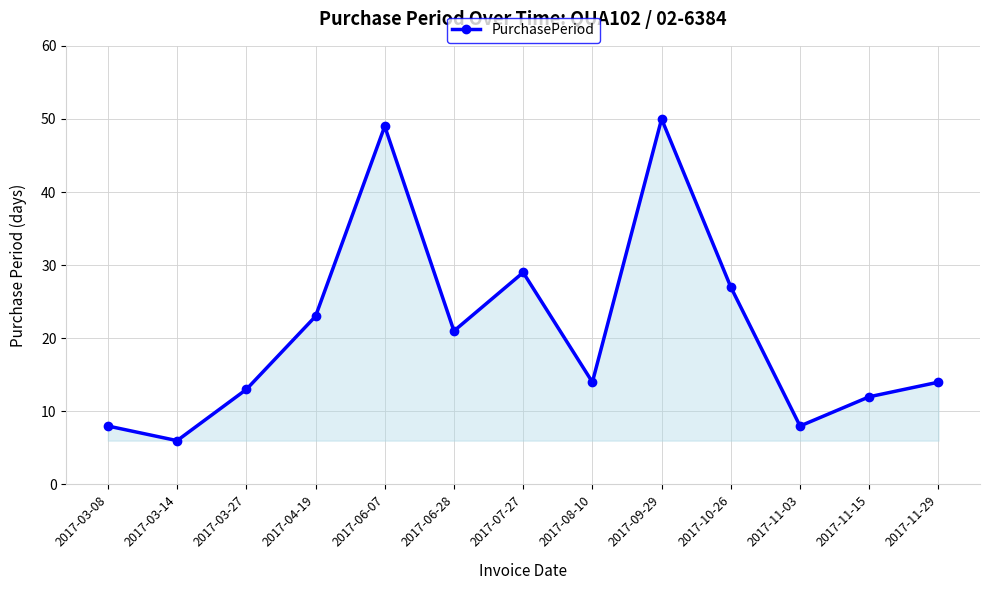

Reading left to right, transcribe all the data shown in this chart.

2017-03-08=8	2017-03-14=6	2017-03-27=13	2017-04-19=23	2017-06-07=49	2017-06-28=21	2017-07-27=29	2017-08-10=14	2017-09-29=50	2017-10-26=27	2017-11-03=8	2017-11-15=12	2017-11-29=14